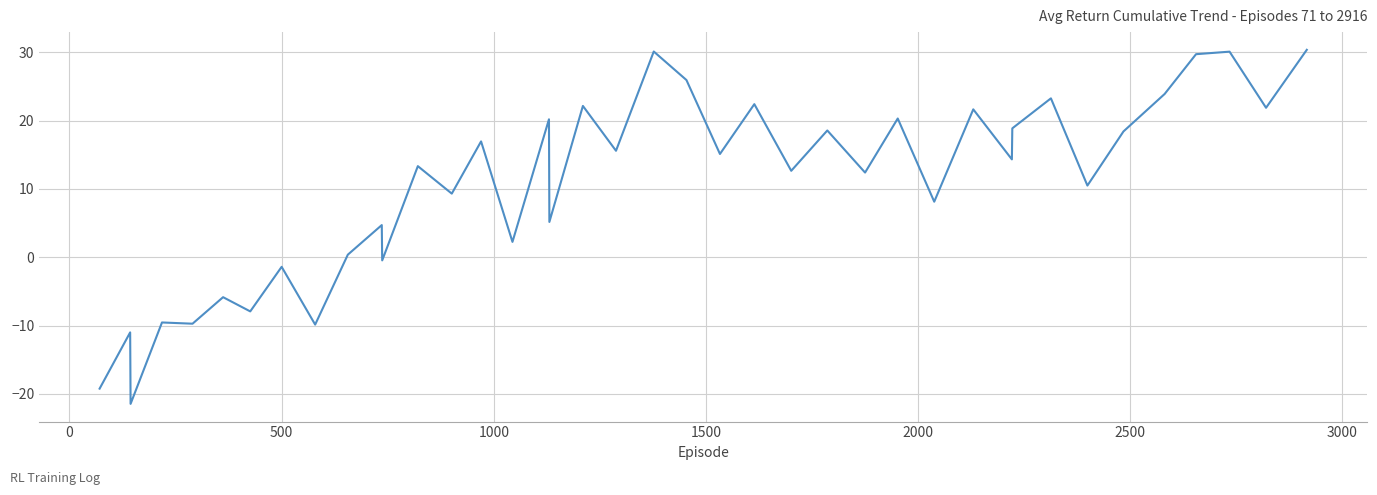

What is the difference between the maximum and second lowest values?

49.6